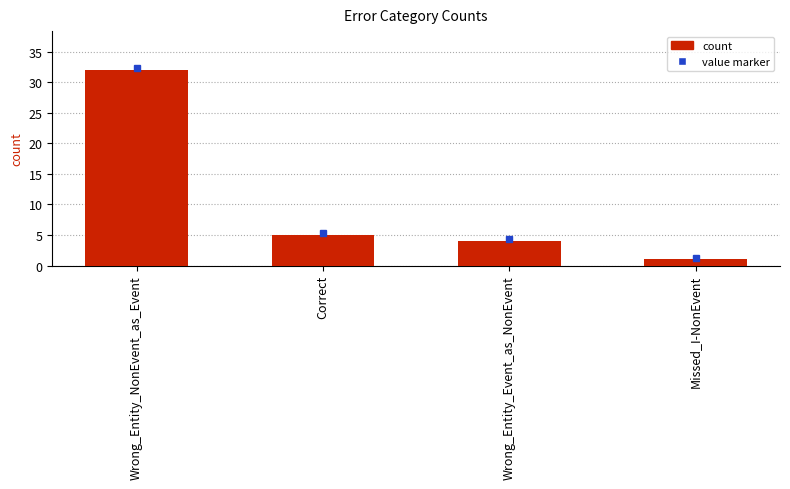

What is the label of the 1st bar from the right?

Missed_I-NonEvent